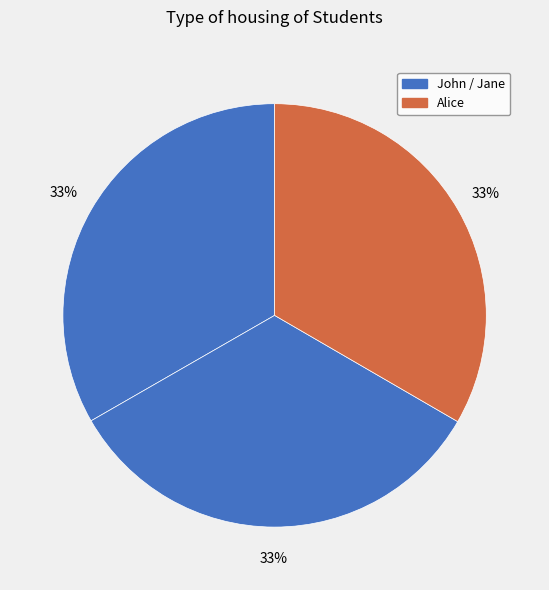

How many slices are in this pie chart?

3